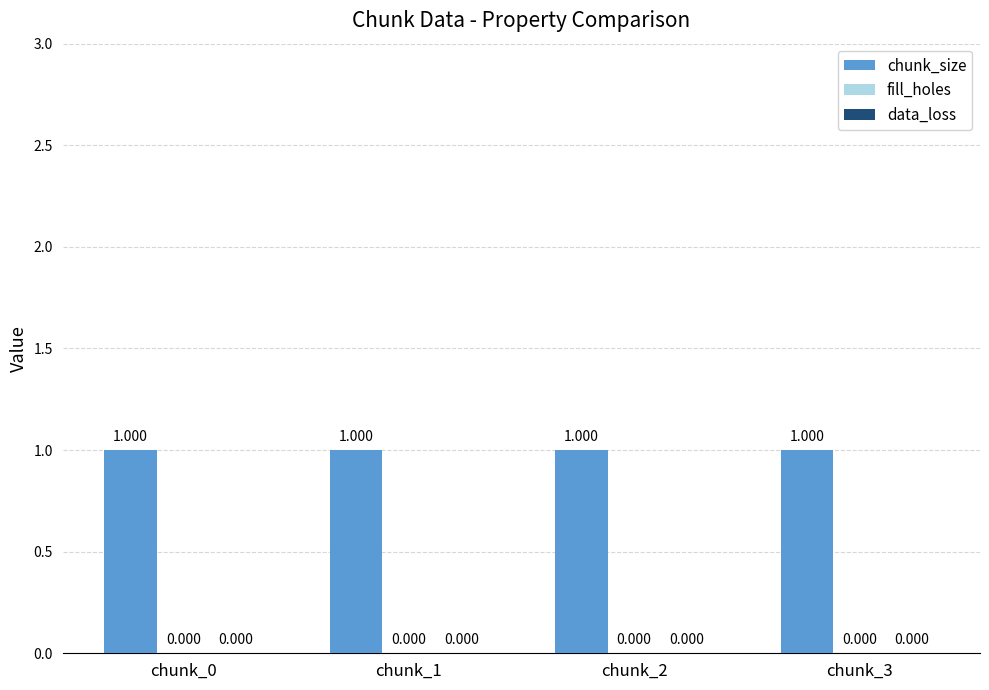

Are the bars horizontal?

No